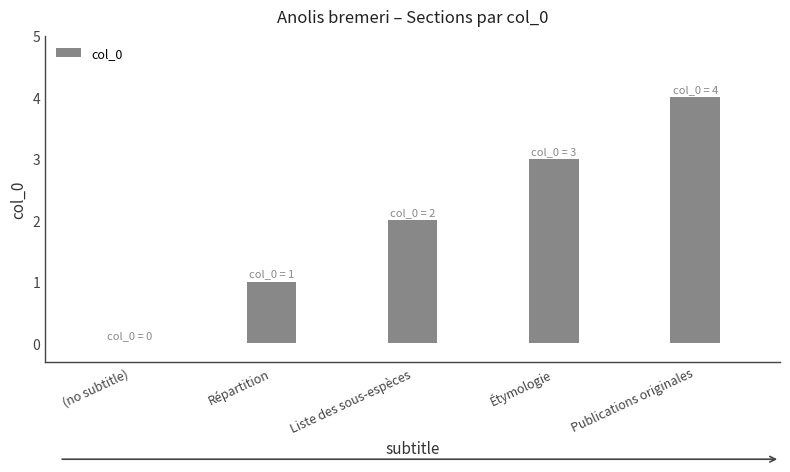

Are the bars horizontal?

No